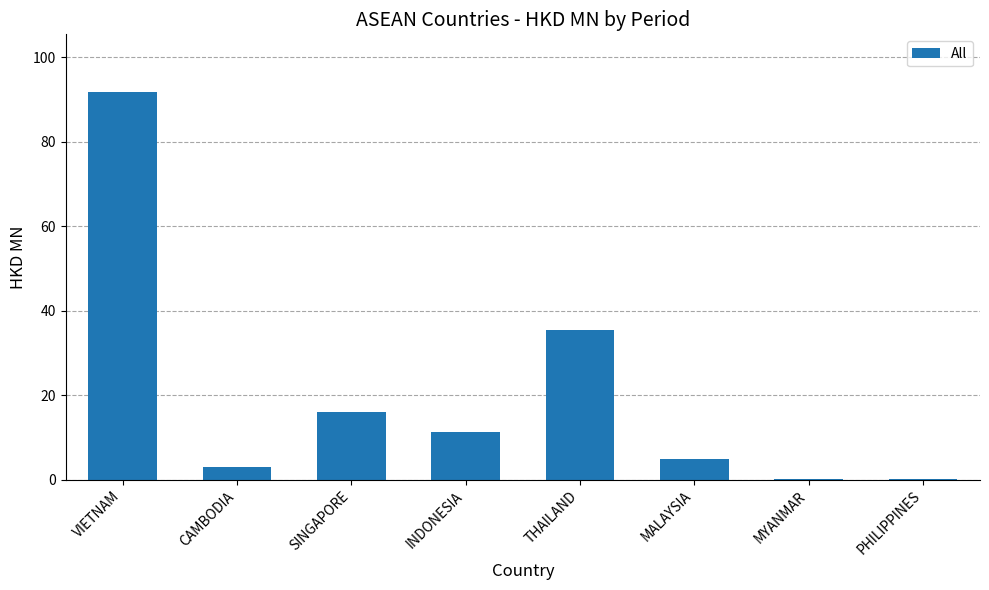

At which label is the value closest to 45?

THAILAND